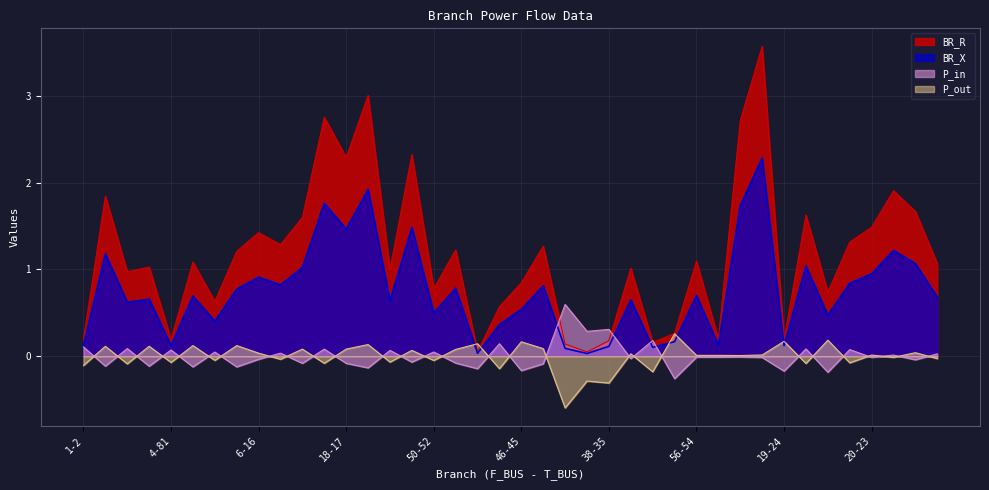

How many lines are shown in the chart?

4